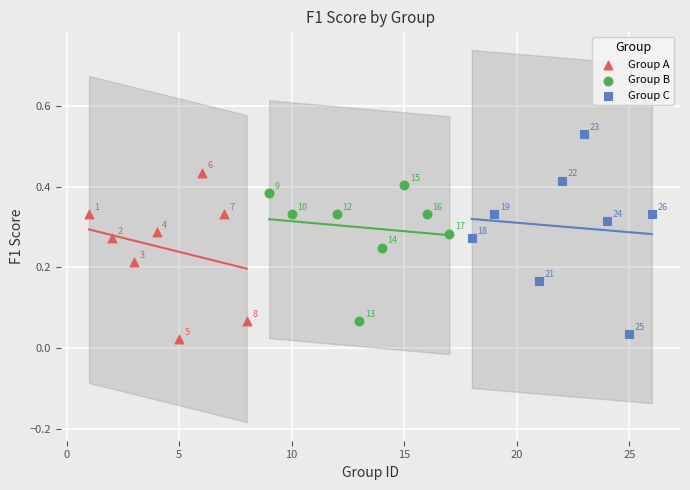

Which series has the widest spread of Y values?

Group C